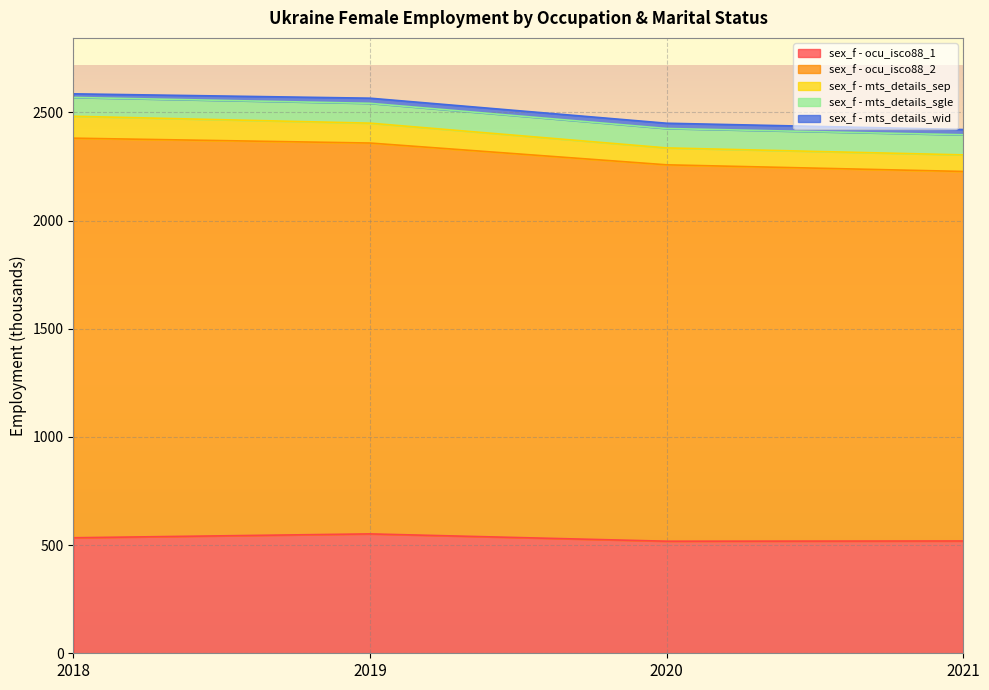

At which category does the chart reach its peak across all series?

2018